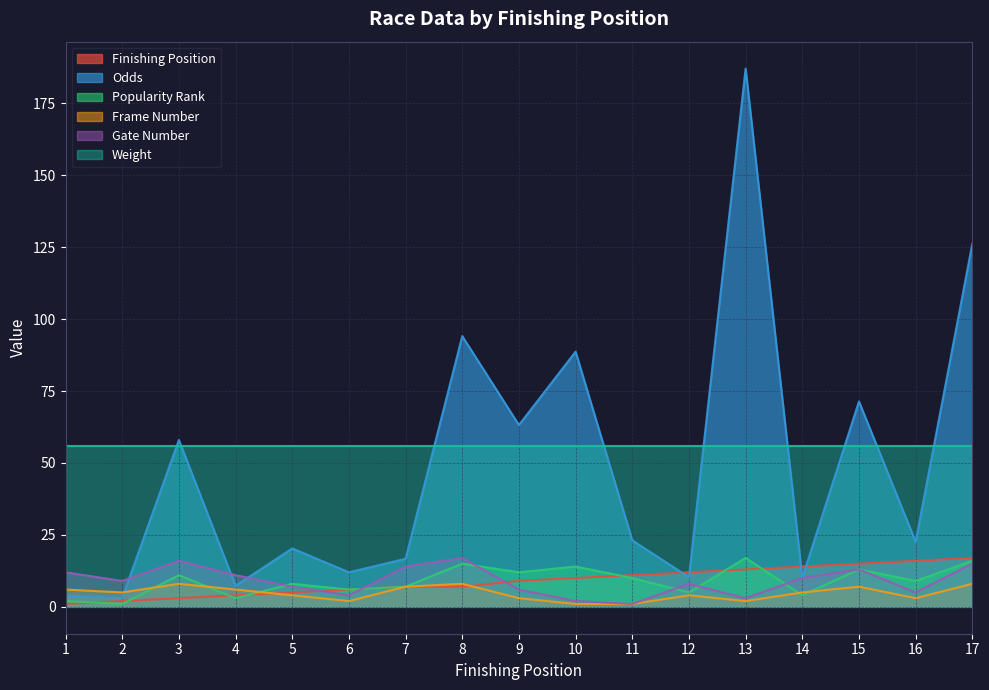

Between 10 and 13, which series saw the biggest shift?

Odds